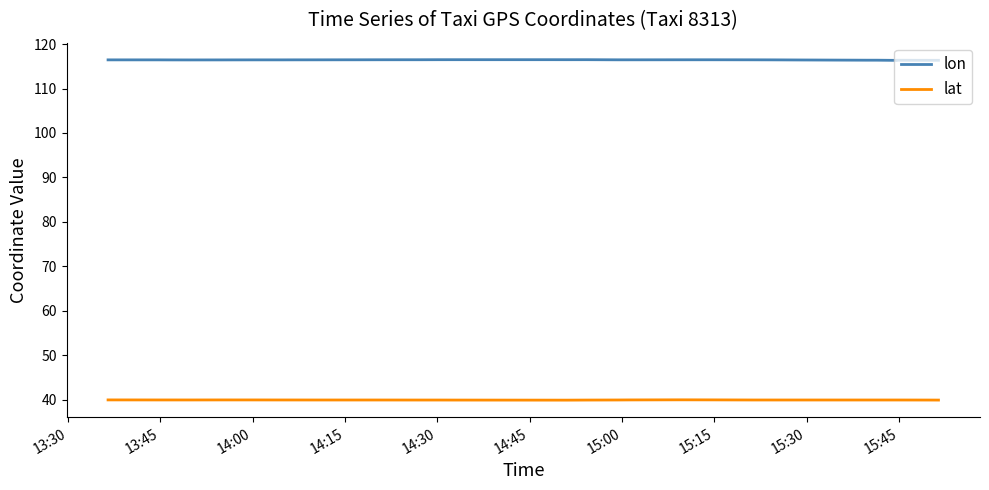

What is the highest value of the lon series?

116.5